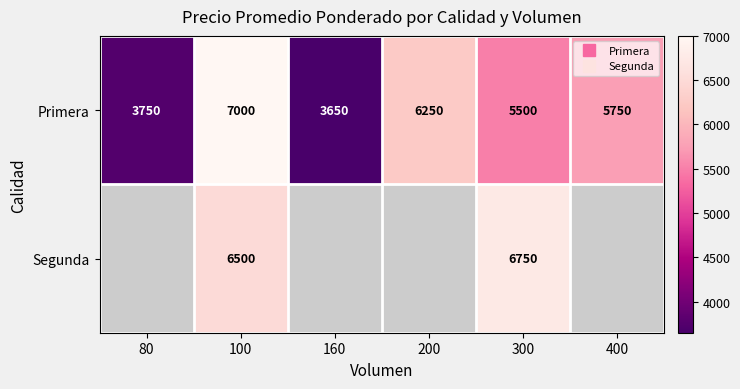

What is the smallest value displayed?

3650.0